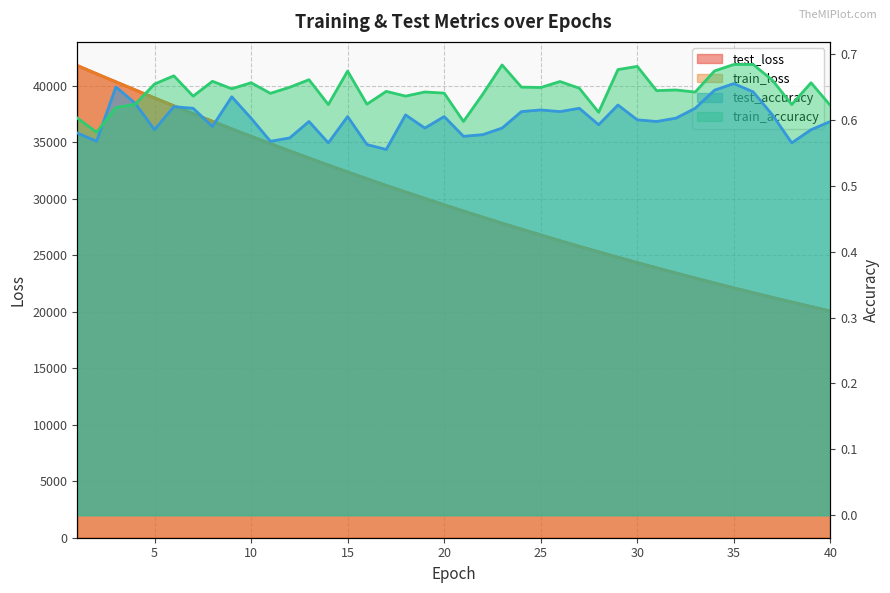

Which series has the largest total across all categories?

test_loss